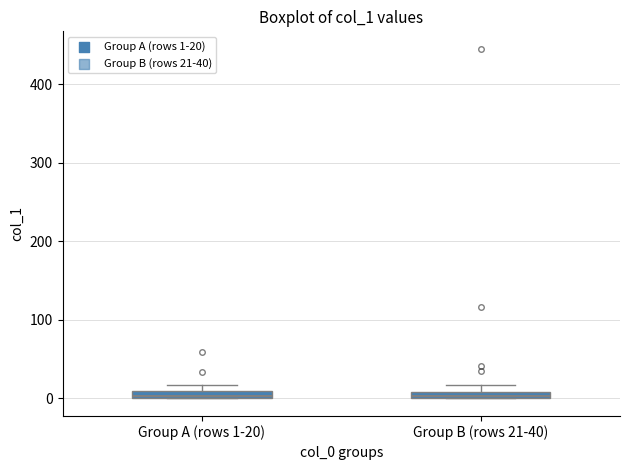

Where is the upper edge of the box for Group A (rows 1-20) on the y-axis? The values are not printed on the chart, so give them approximately, as read against the axis.

10